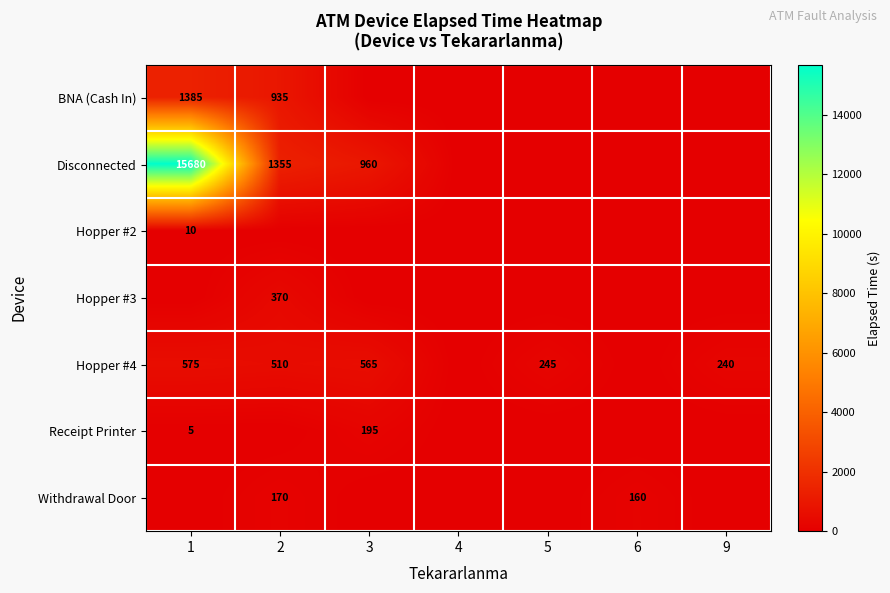

What is the sum of all Receipt Printer values?

200